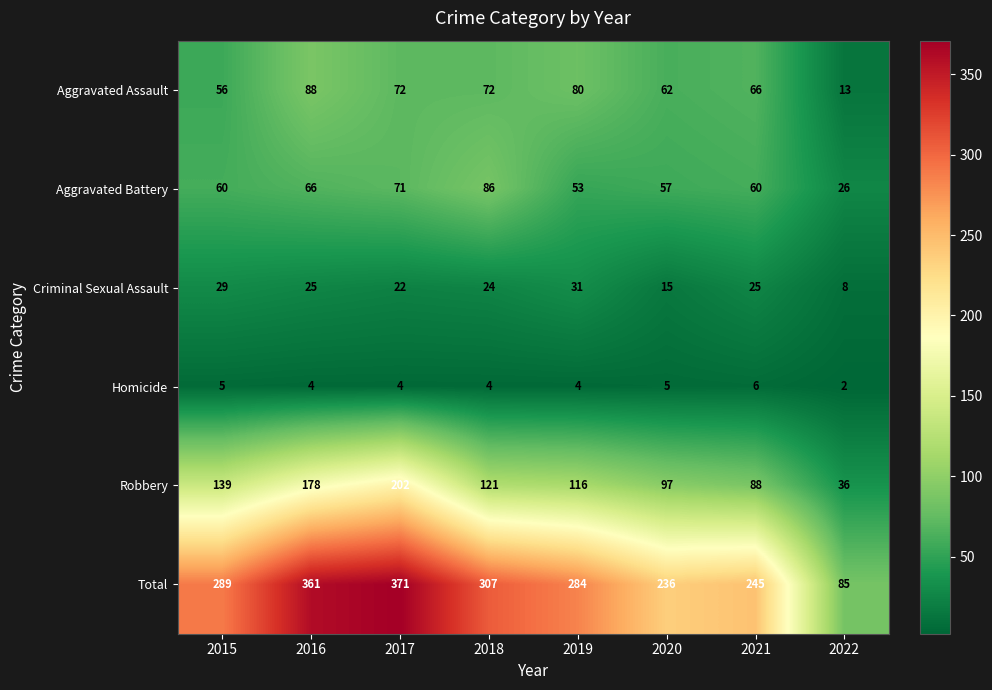

Which series has the widest spread of values?

Total